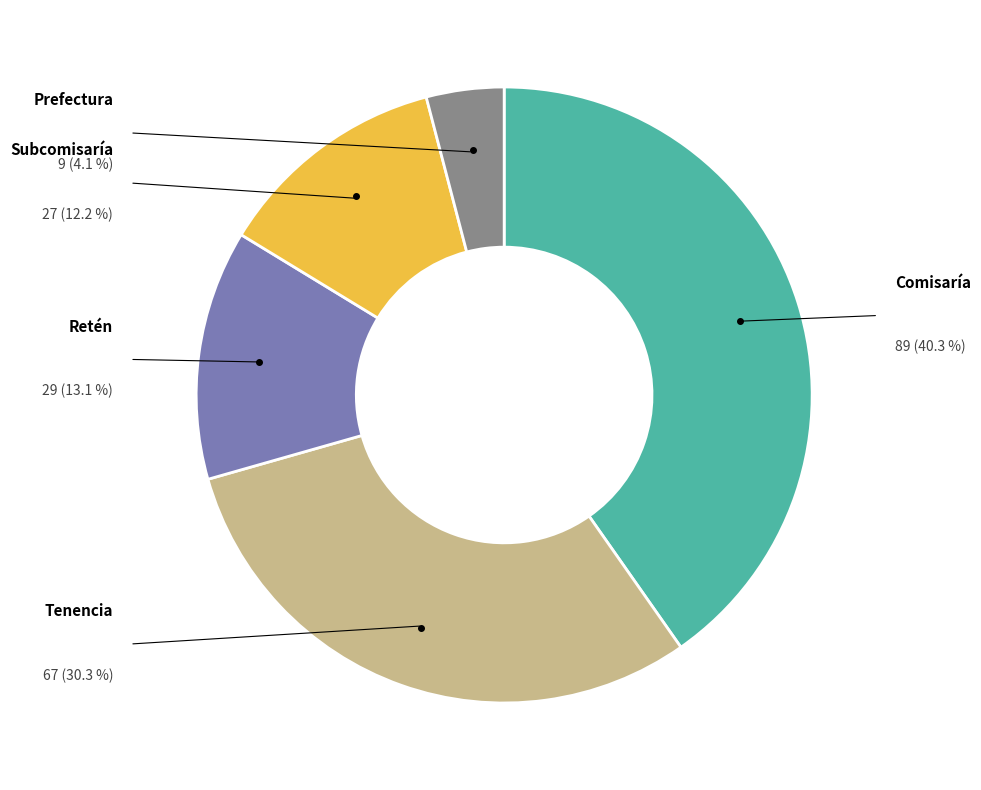

To the nearest percent, what is the difference between the Retén and Subcomisaría slice percentages?

1%